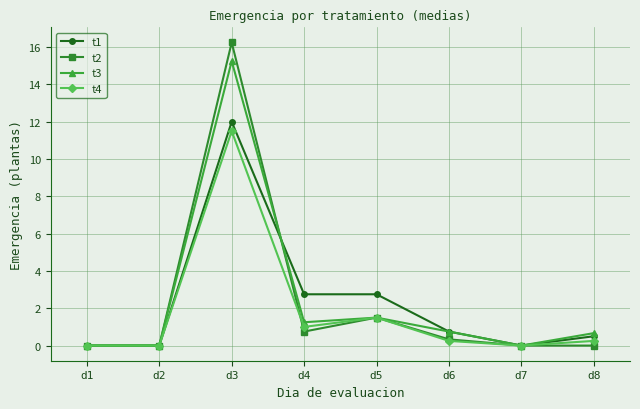

At which category is the sum across all series the highest?

d3